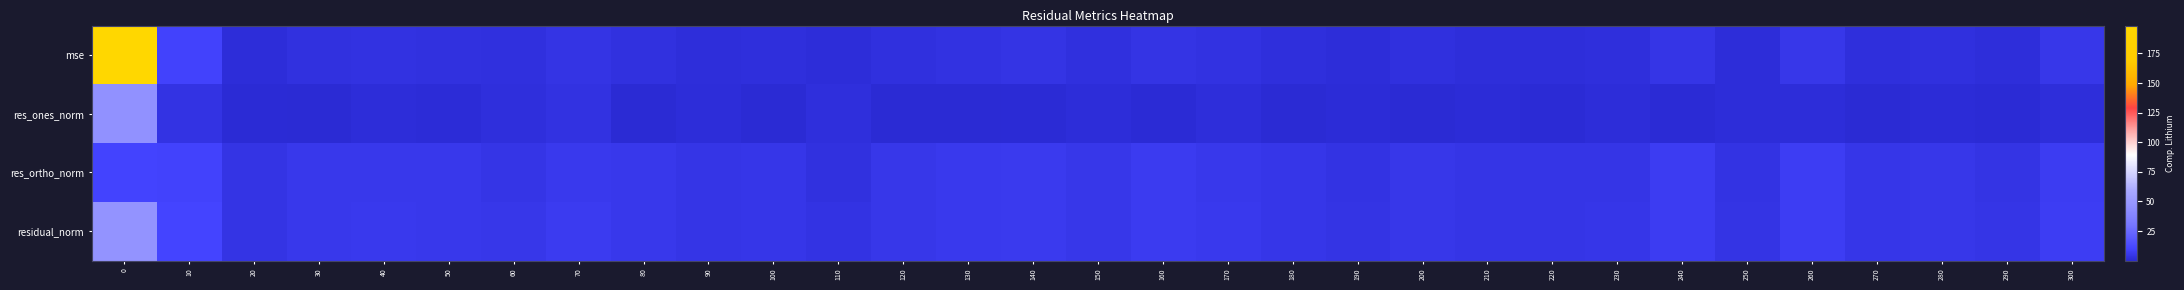

What is the maximum value shown in the chart?

198.6